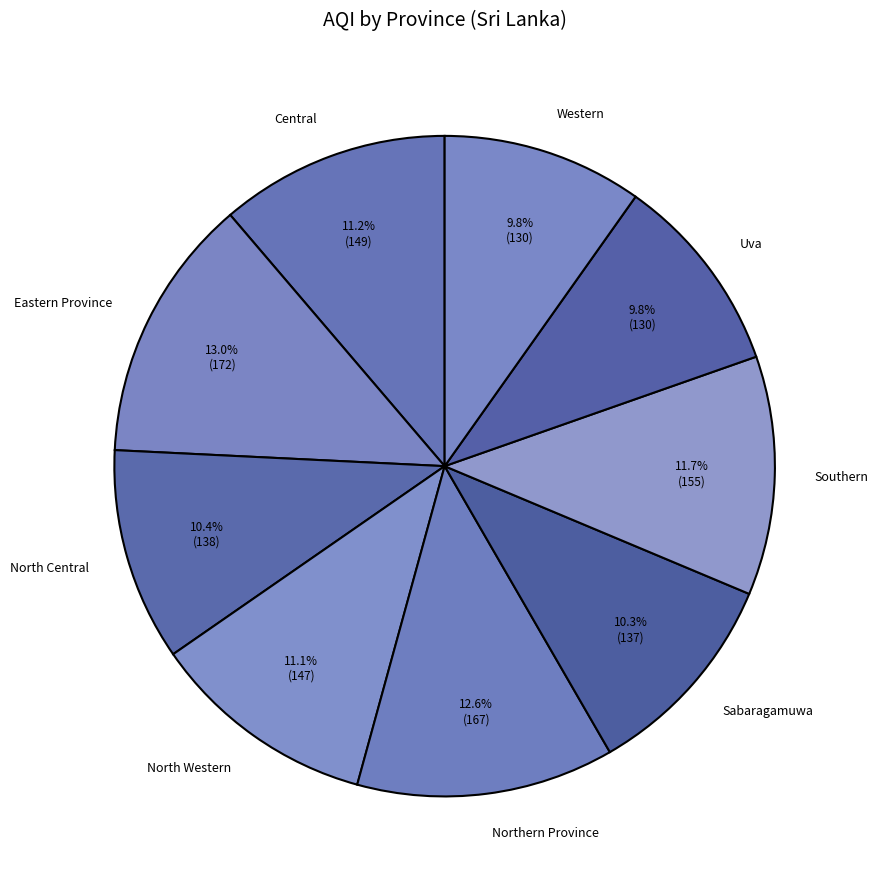

How much of the chart is everything except North Western?

88.9%